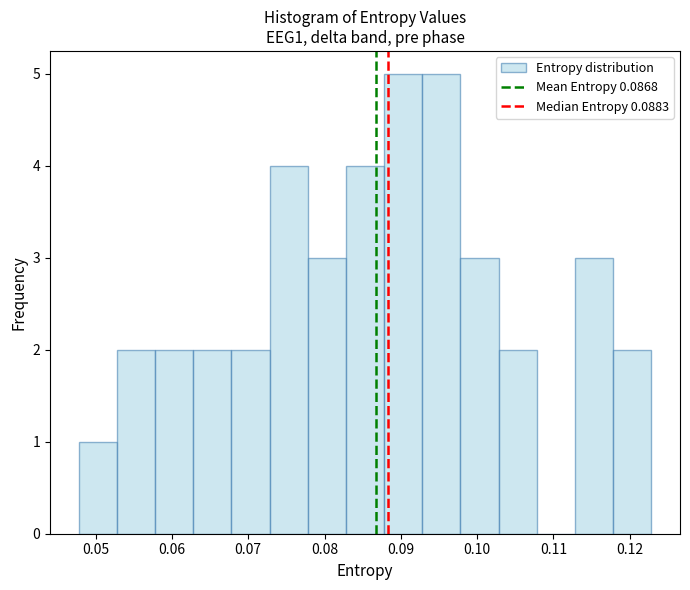

Reading left to right, list every bar in this chart as the range it spans on the x-axis followed by its height. Neither the bar edges nor the heights are printed on the chart, so give them approximately, as read against the axes.

0.048 to 0.053: 1
0.053 to 0.058: 2
0.058 to 0.063: 2
0.063 to 0.068: 2
0.068 to 0.073: 2
0.073 to 0.078: 4
0.078 to 0.083: 3
0.083 to 0.088: 4
0.088 to 0.093: 5
0.093 to 0.098: 5
0.098 to 0.103: 3
0.103 to 0.108: 2
0.108 to 0.113: 0
0.113 to 0.118: 3
0.118 to 0.123: 2